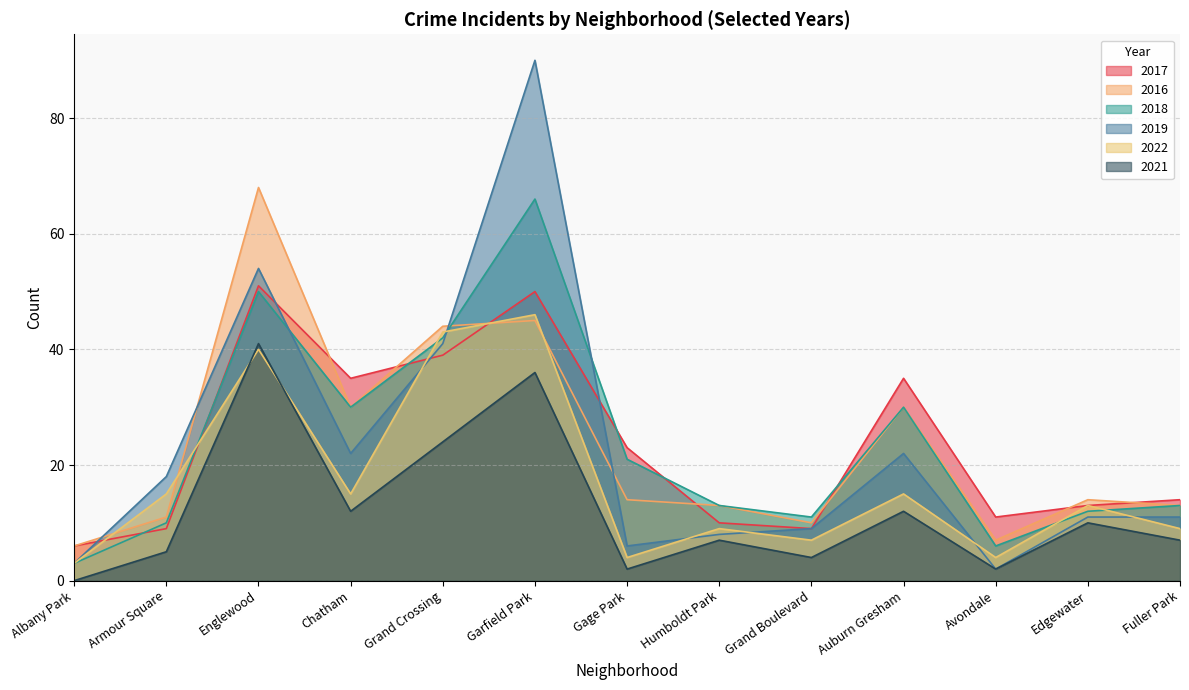

How many values in the 2017 series exceed 14?

6